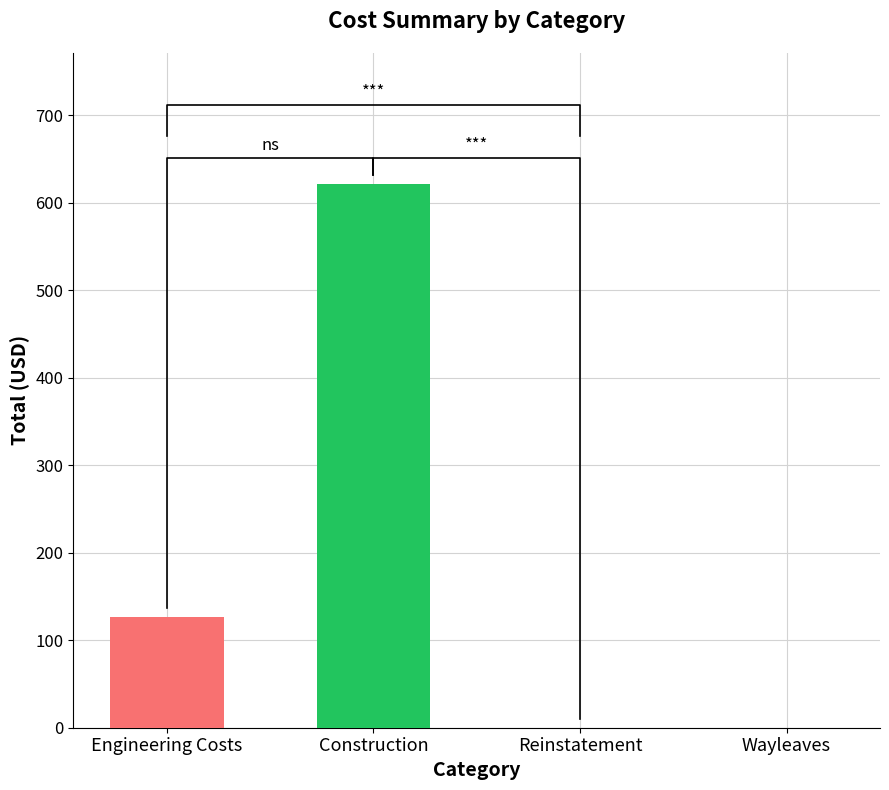

Reading left to right, what are all the values shown in this chart?

127.0	621.4	0.0	0.0